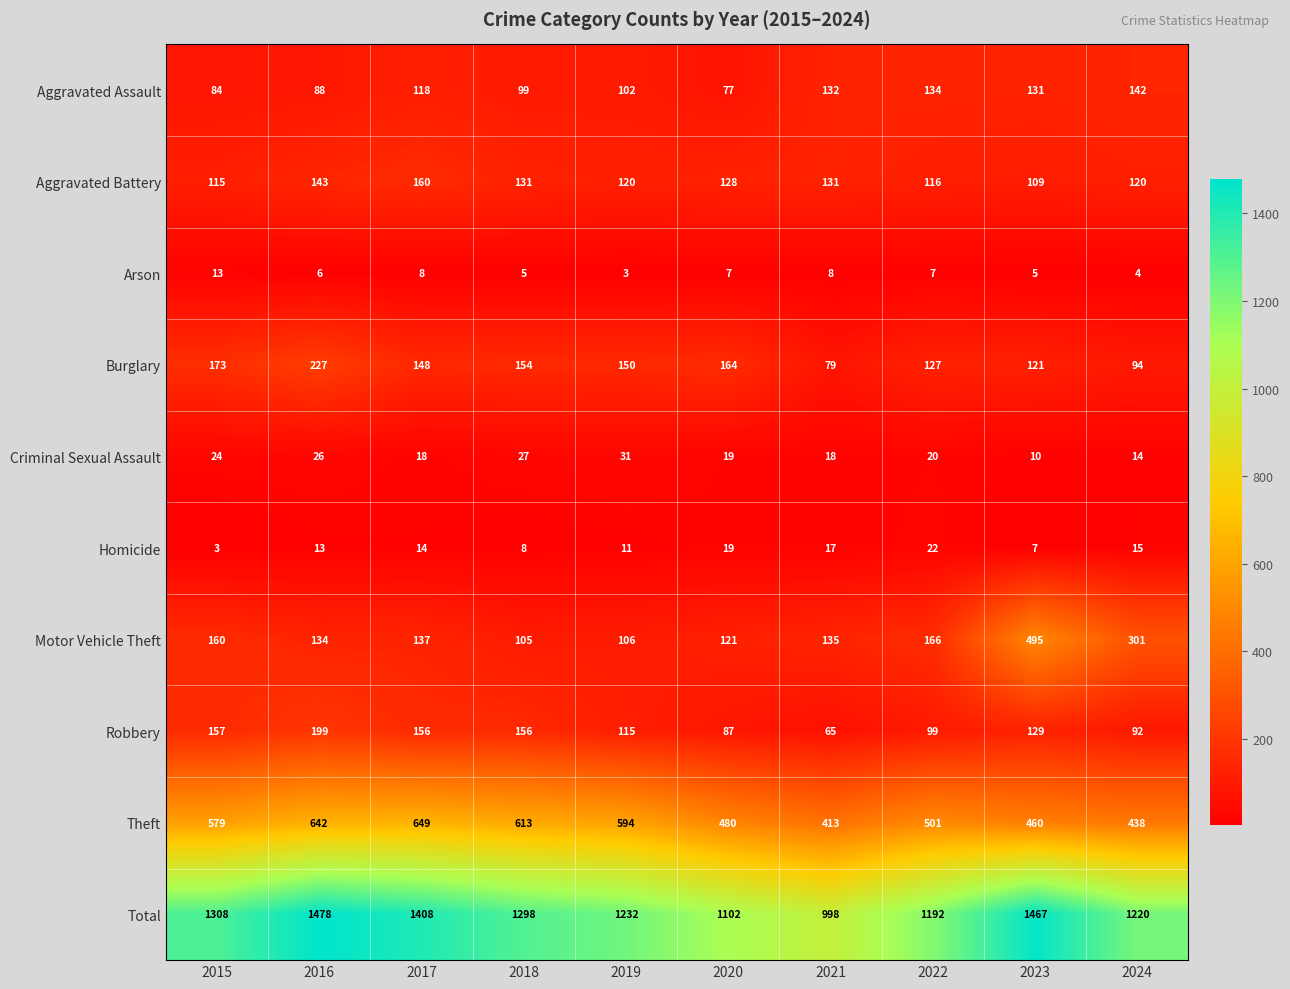

Where is Robbery nearest to the value 132?

2023